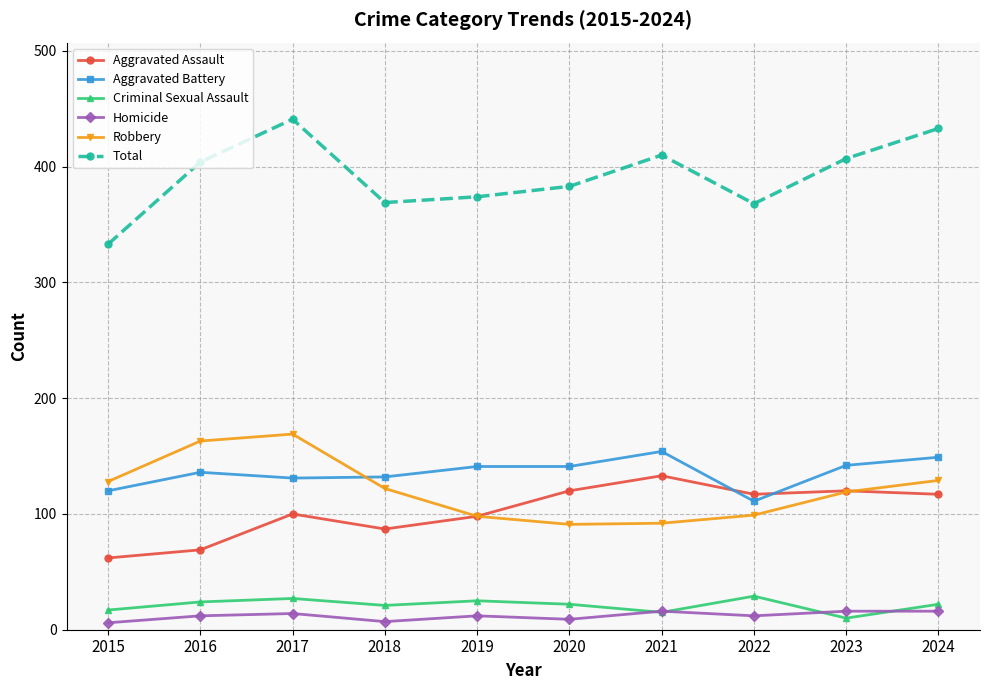

At how many categories does at least one series exceed 414?

2